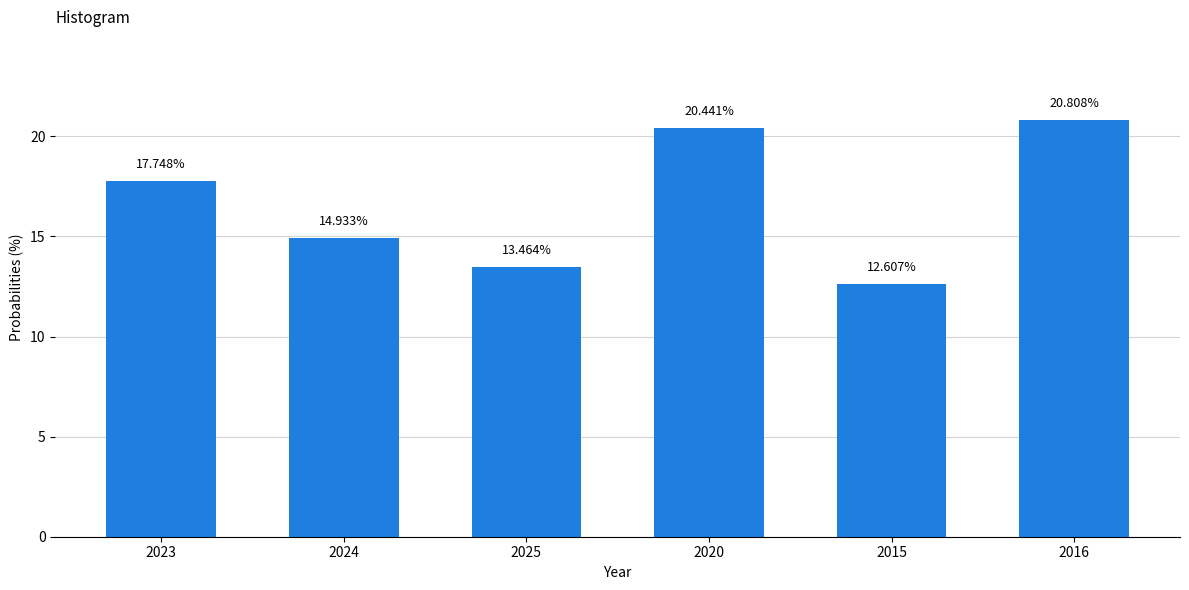

How many bars are there in total?

6